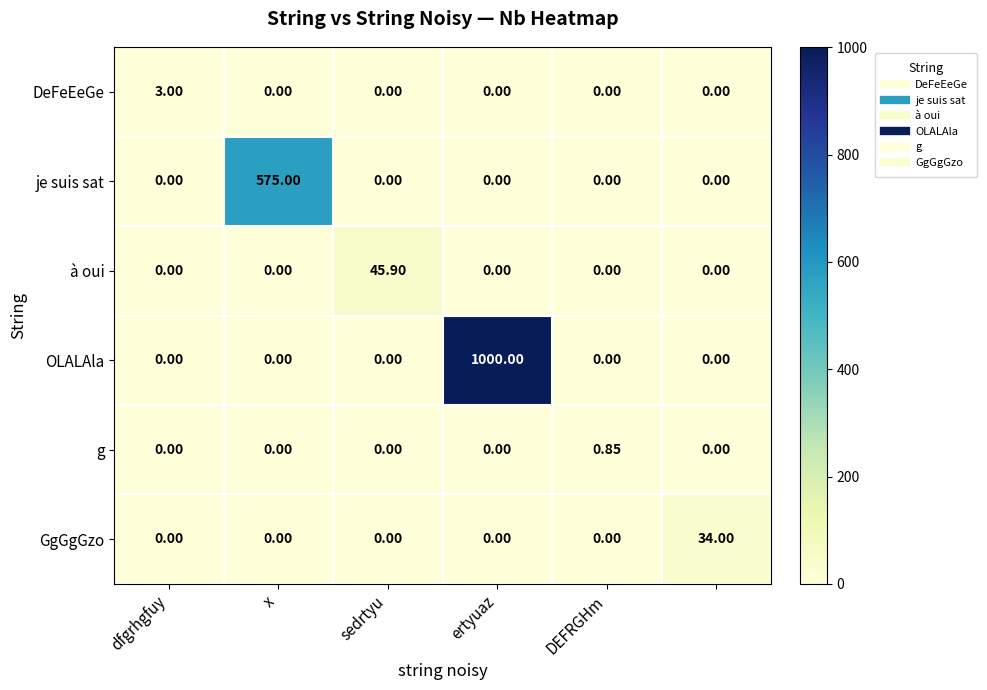

Which series has the largest total across all categories?

OLALAla